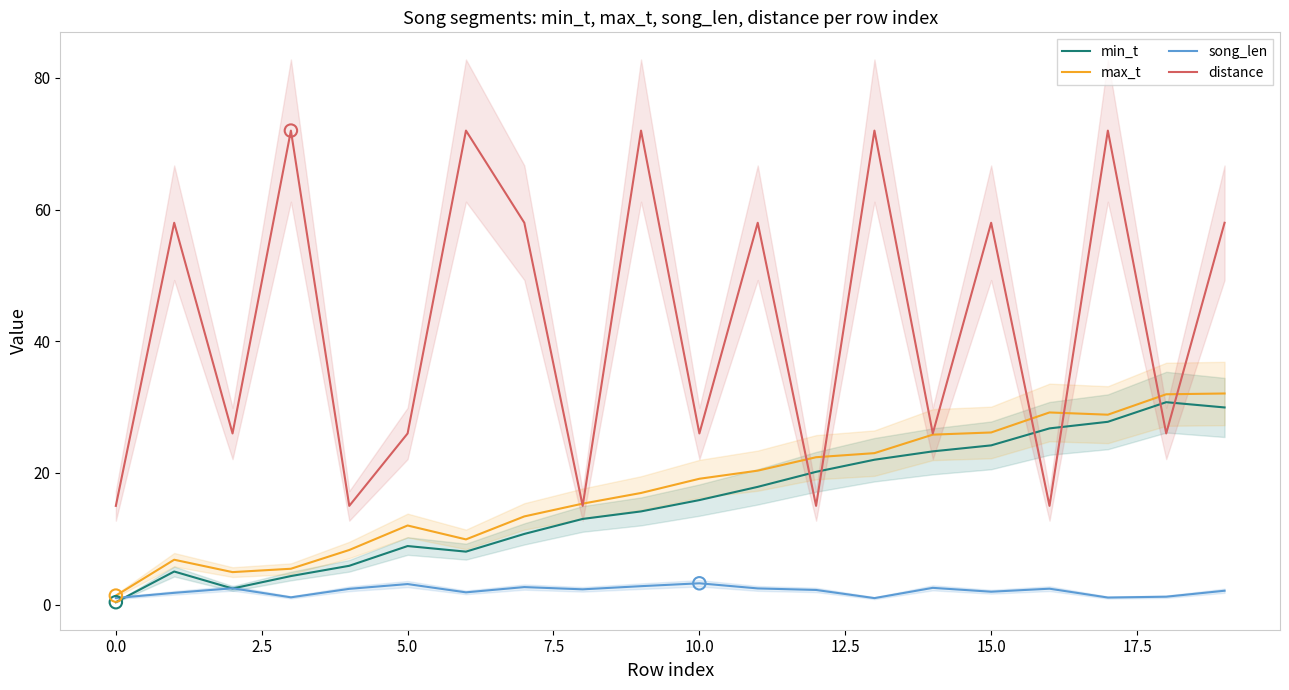

What is the total value across all series at 19?

122.1